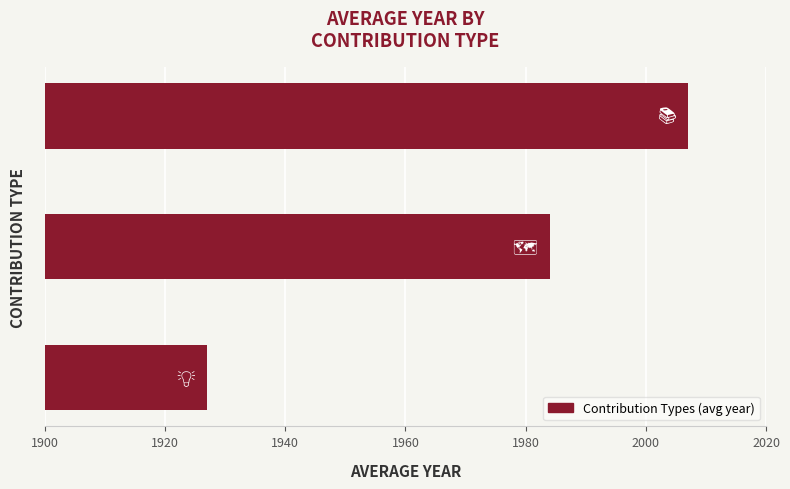

Are the bars grouped side by side (vs. stacked)?

No